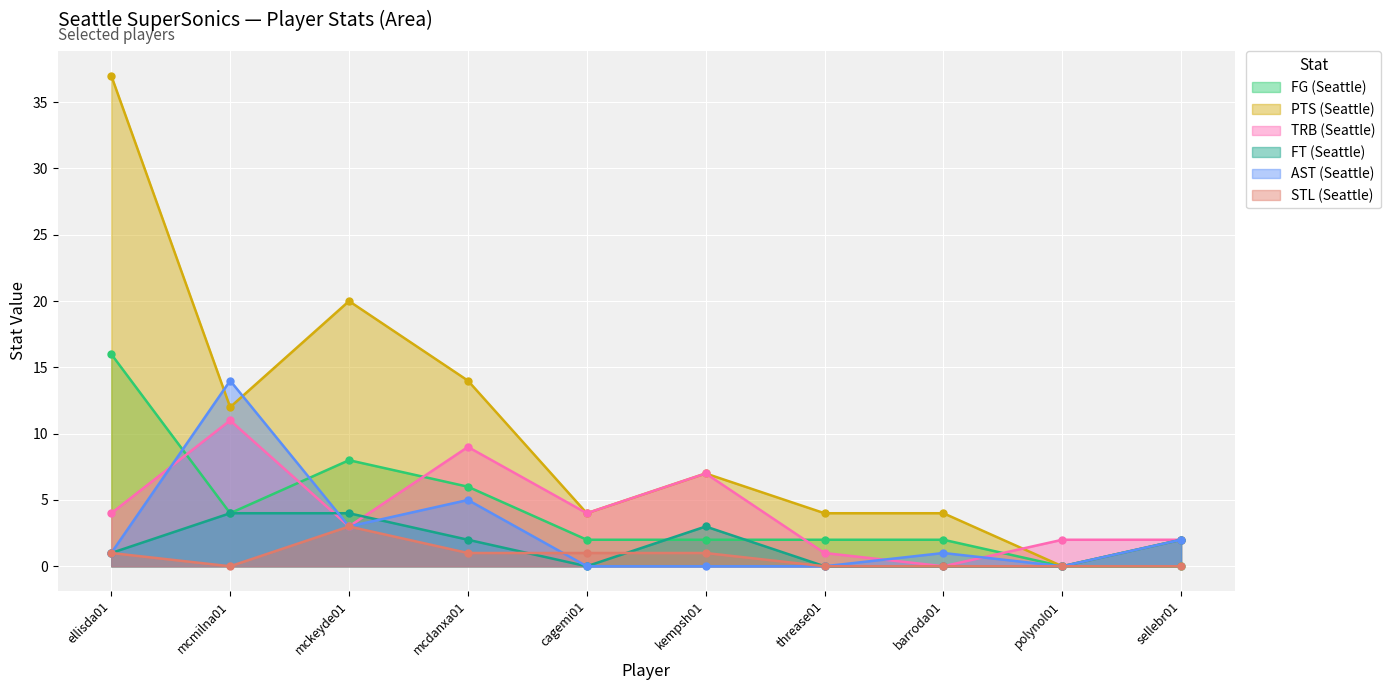

What is the total value across all series at mcmilna01?

45